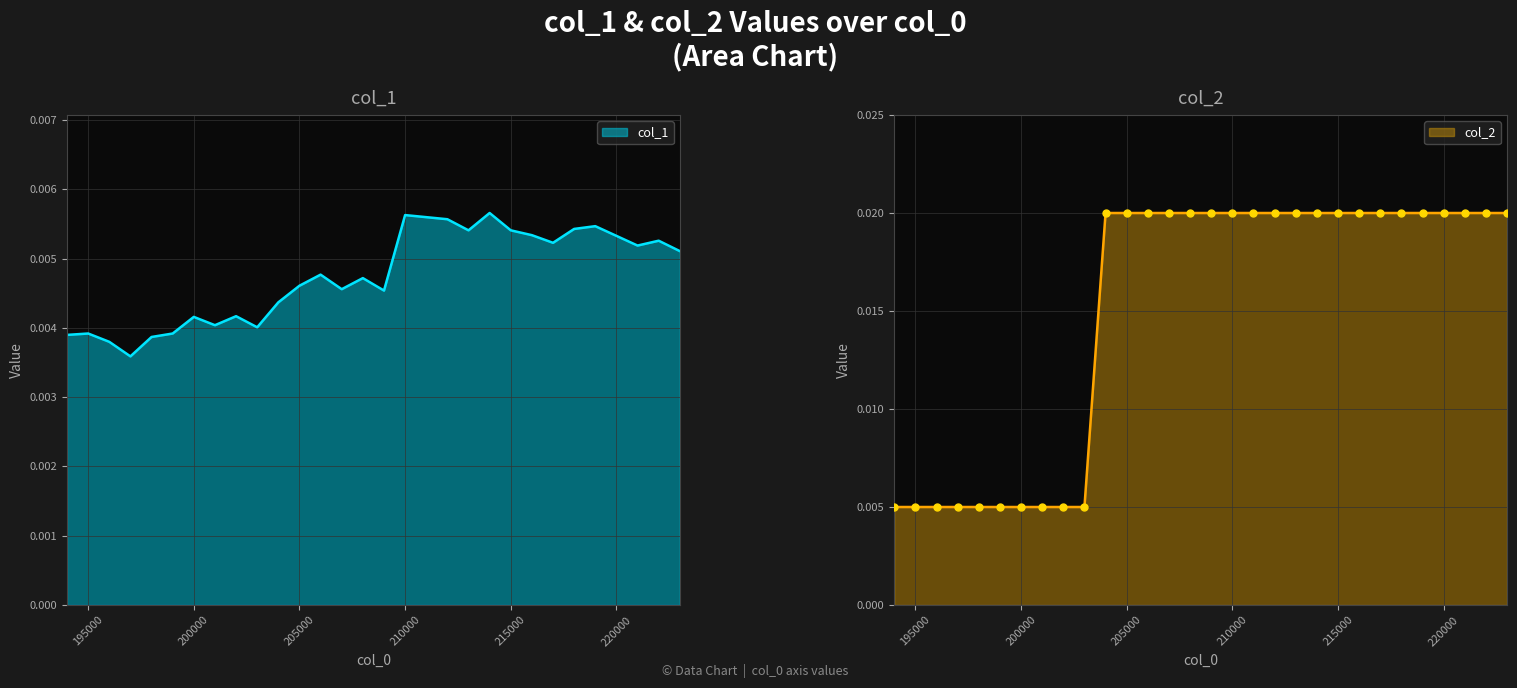

At how many categories does at least one series exceed 0?

30